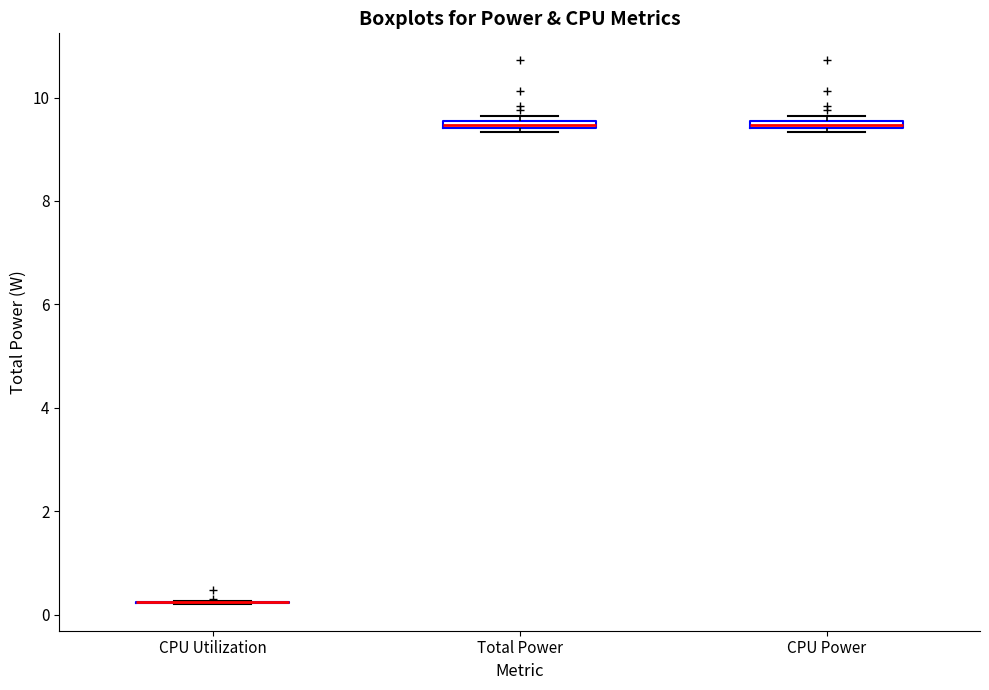

Where is the upper edge of the box for Total Power on the y-axis? The values are not printed on the chart, so give them approximately, as read against the axis.

9.6